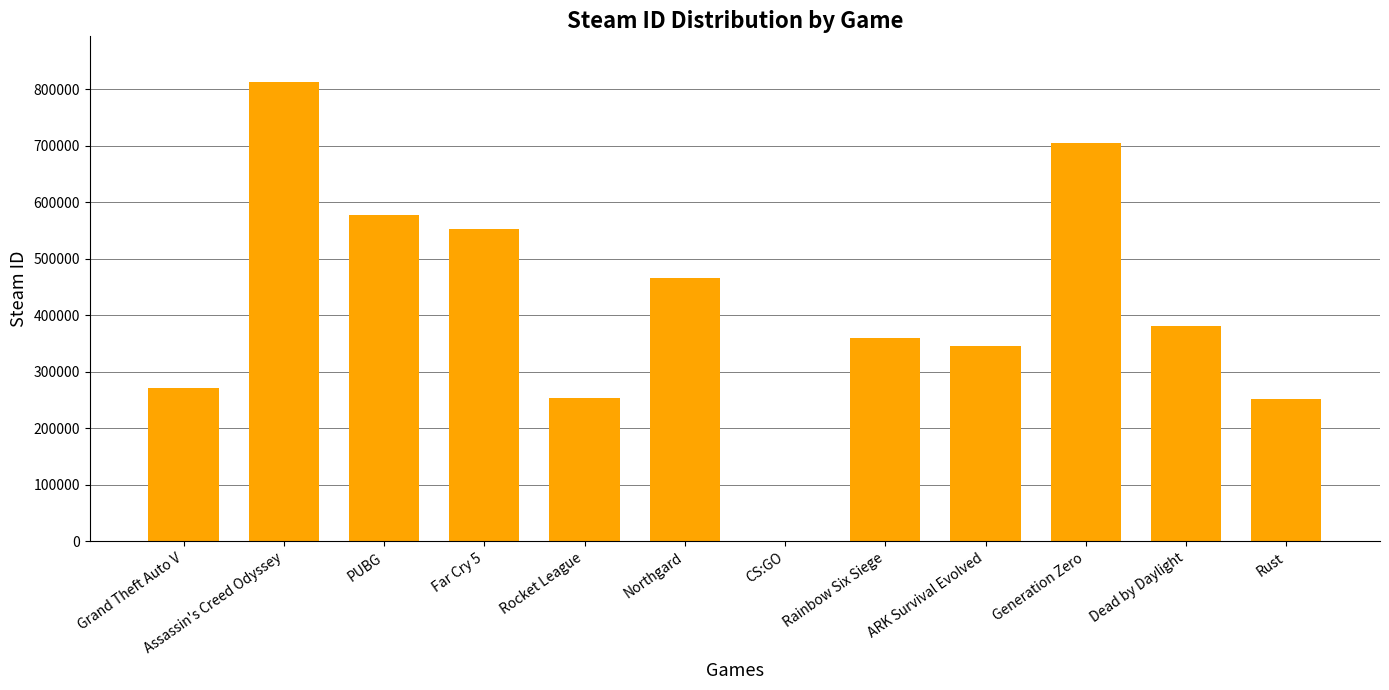

At which label is the value closest to 406435?

Dead by Daylight